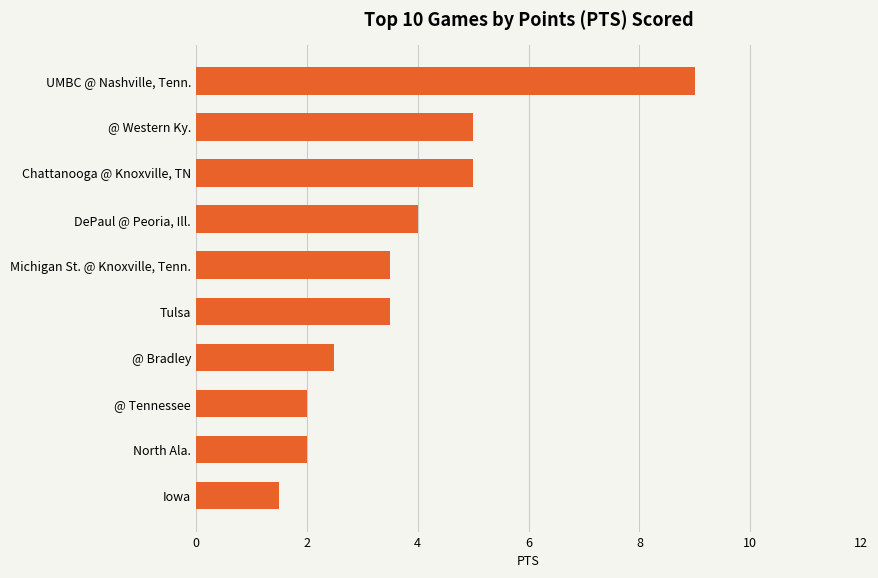

How many categories are shown in the chart?

10